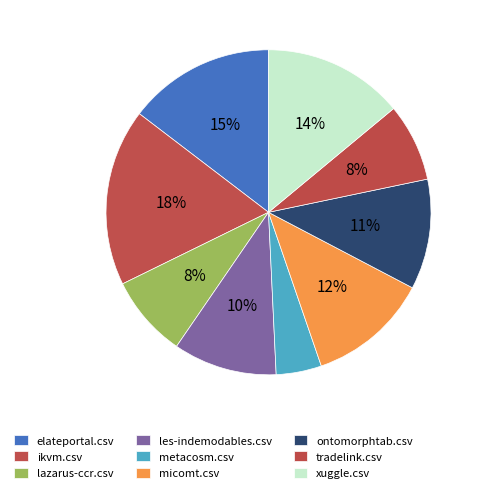

To the nearest percent, what portion does micomt.csv represent?

12%